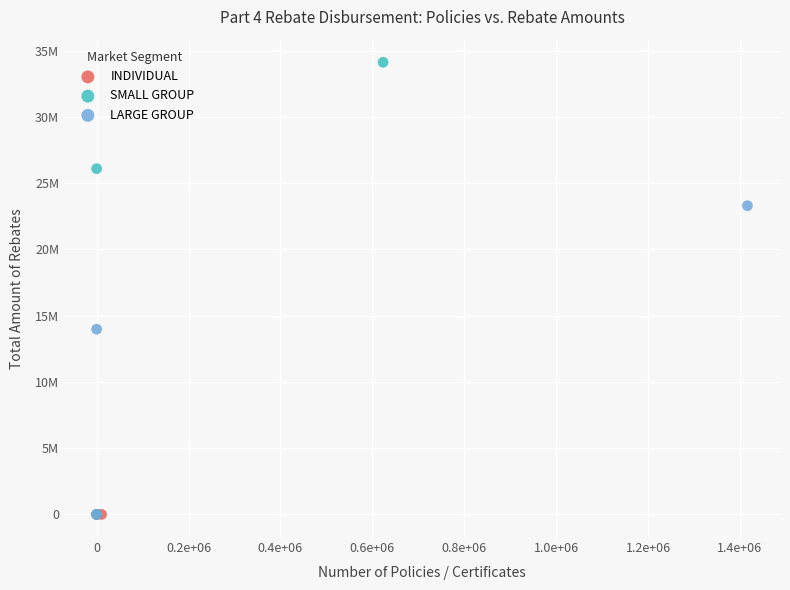

Which series reaches the maximum Y coordinate?

SMALL GROUP